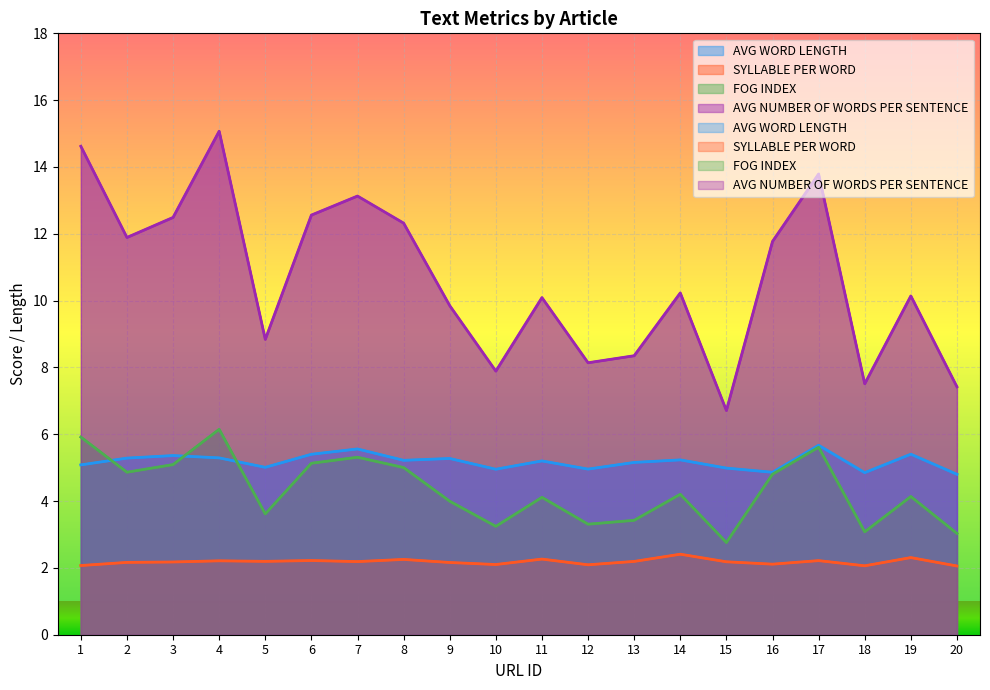

Which series ends up on top after the final intersection of AVG WORD LENGTH and FOG INDEX?

AVG WORD LENGTH